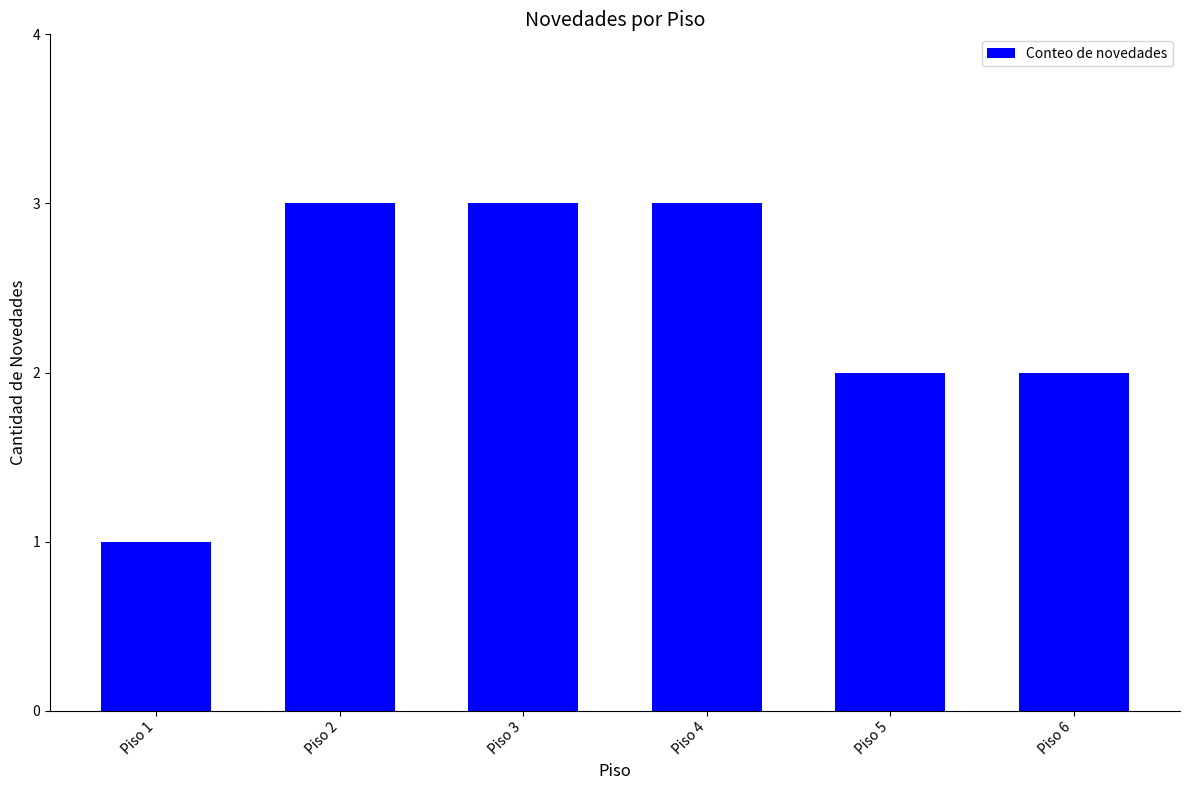

Are the bars horizontal?

No